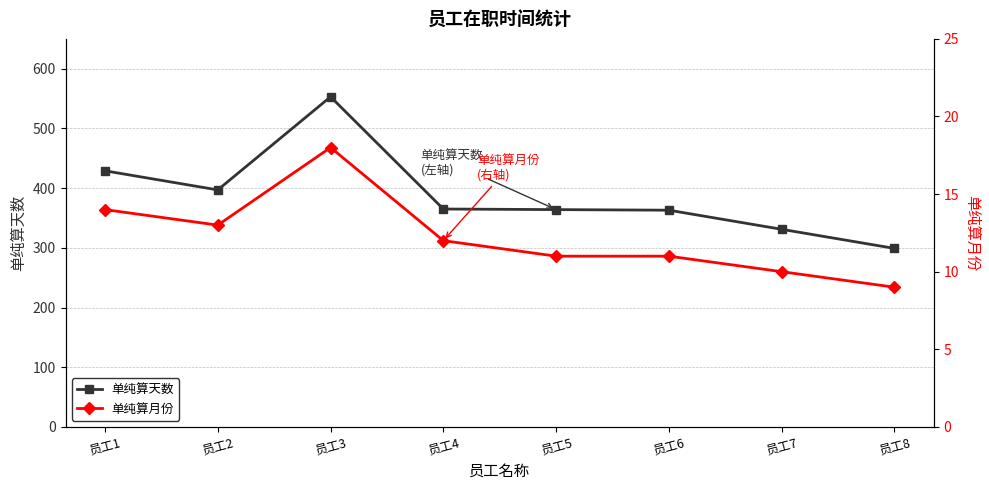

Is it true that 单纯算月份 equals 18 at 员工3?

True